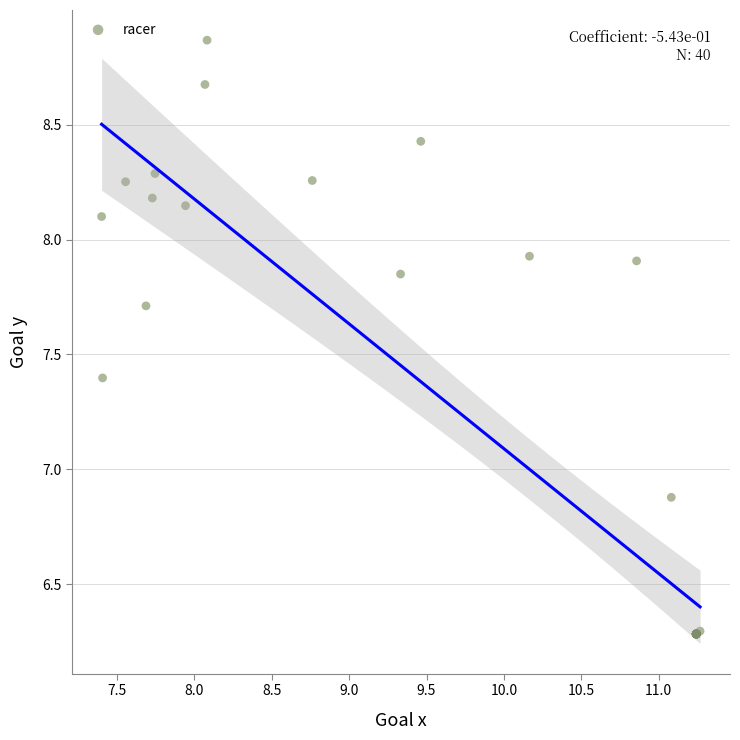

What Y value in the scatter plot is closest to 7?

6.9